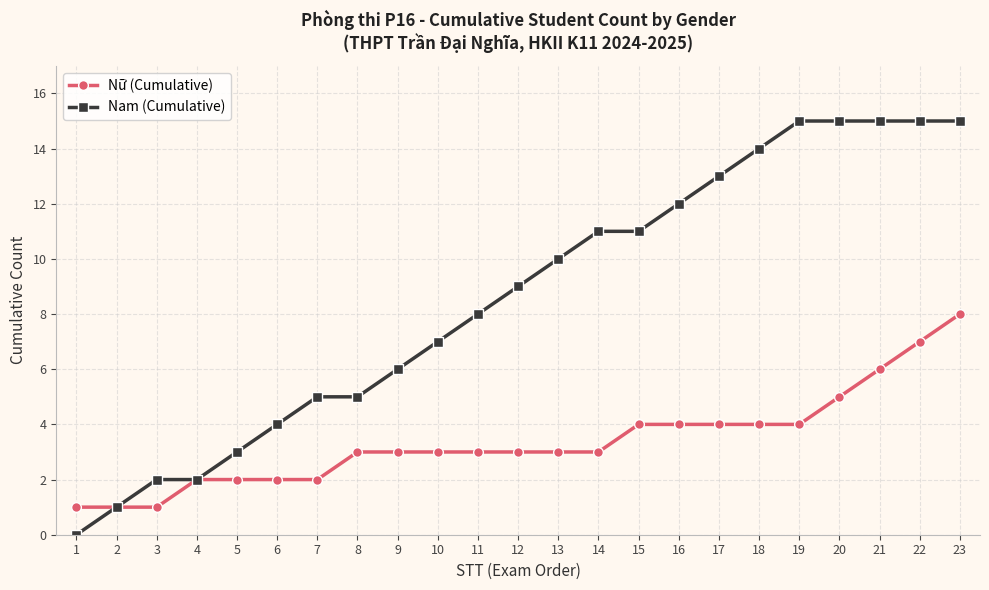

List the series in order of their overall mean, highest first.

Nam (Cumulative), Nữ (Cumulative)